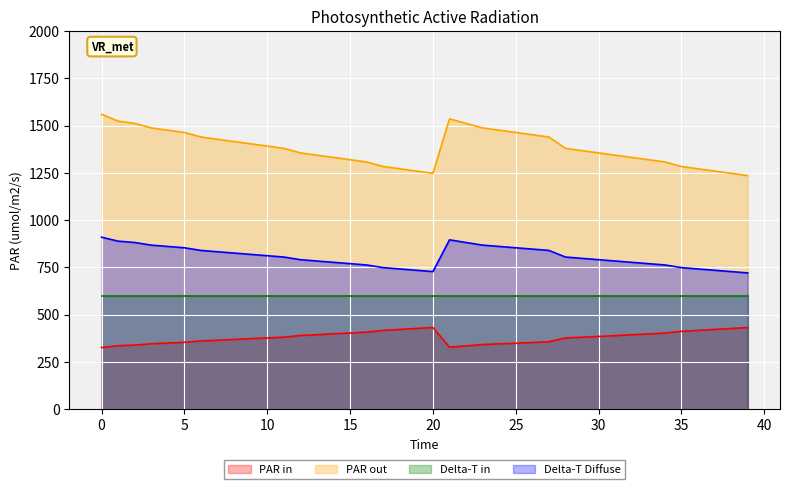

Rank the series by their average value, from lowest to highest.

PAR in, Delta-T in, Delta-T Diffuse, PAR out